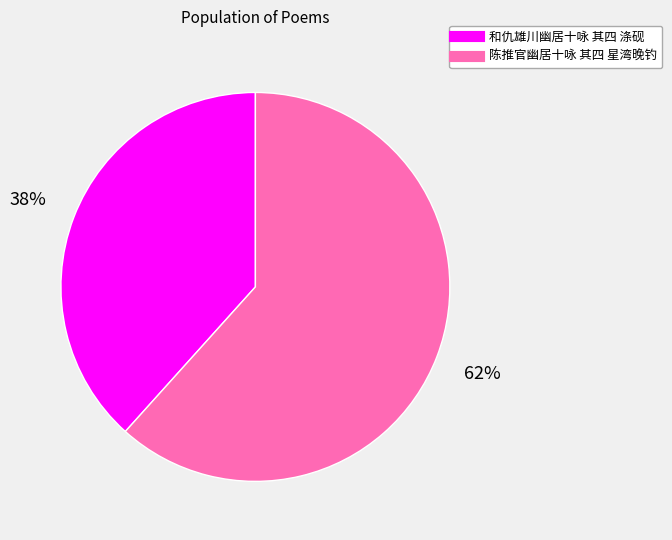

Which category has the smallest portion of the pie?

和仇雄川幽居十咏 其四 涤砚